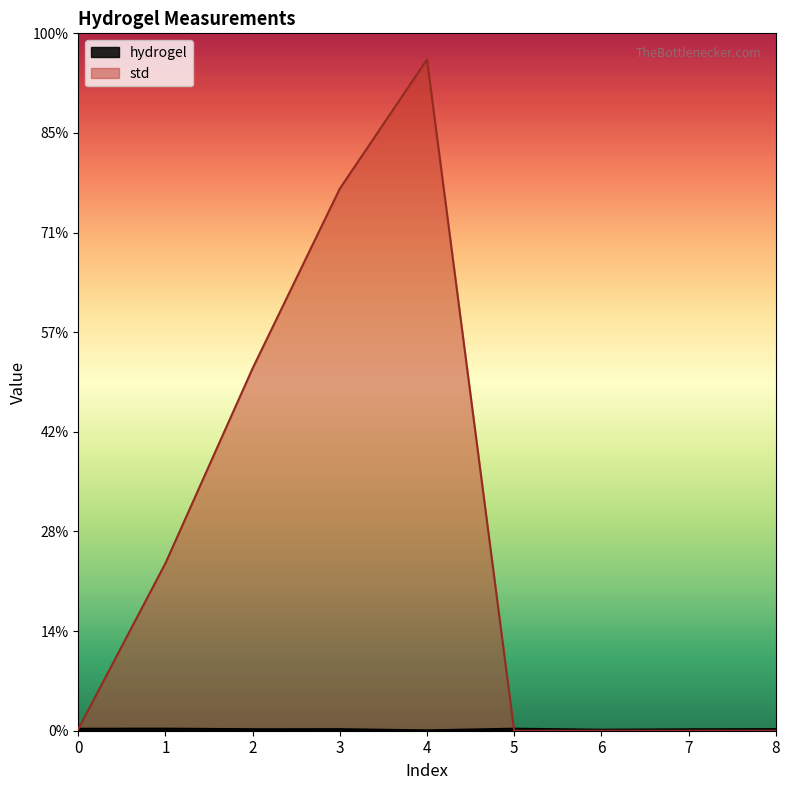

How many series are shown in this chart?

2